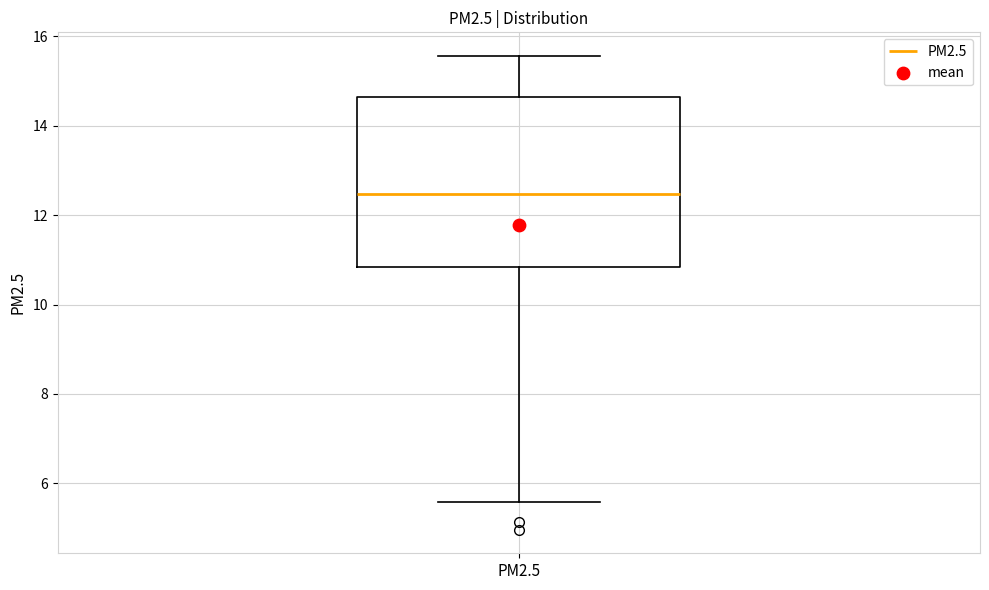

Where does the median line of the box for PM2.5 sit on the y-axis? The values are not printed on the chart, so give them approximately, as read against the axis.

12.4